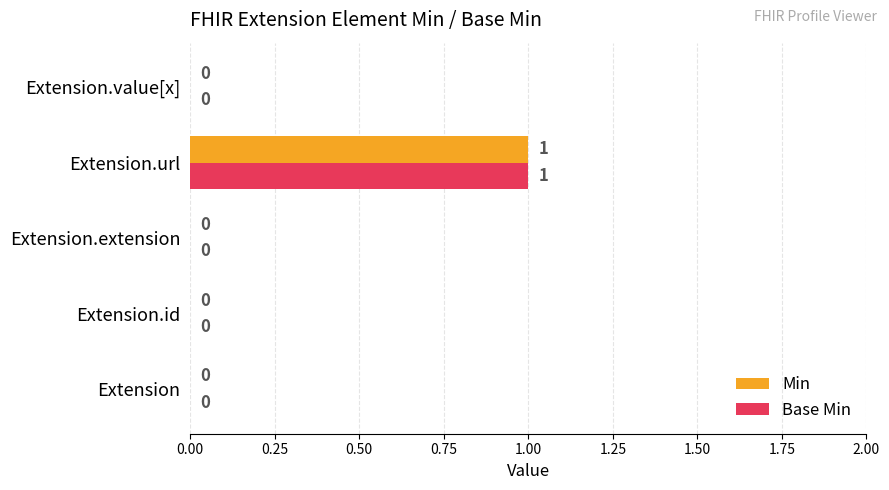

How many values in Min are above zero?

1